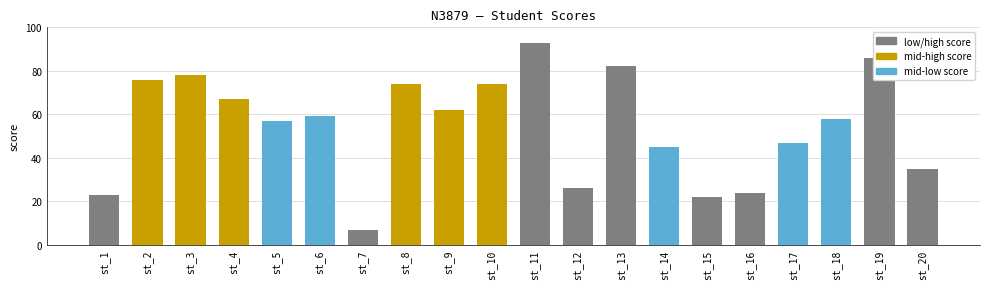

The chart shows a value of 91 at st_9. True or false?

False